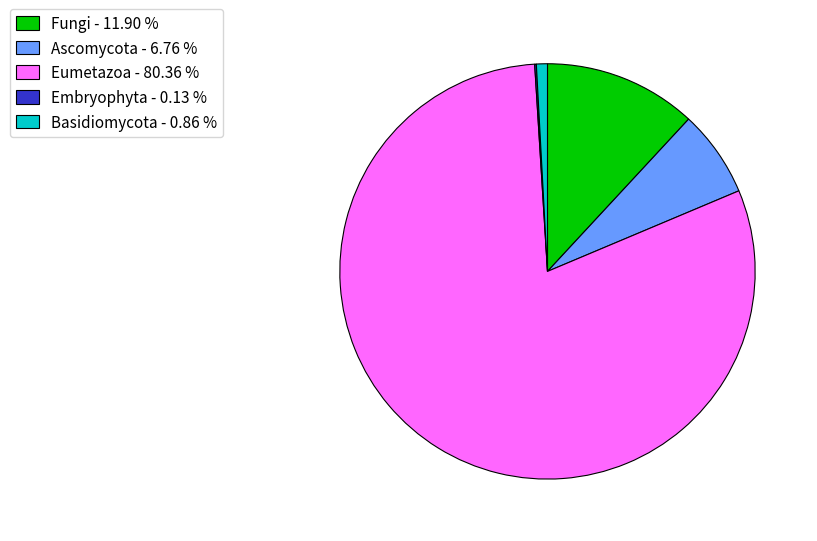

Which category has the biggest portion of the pie?

Eumetazoa